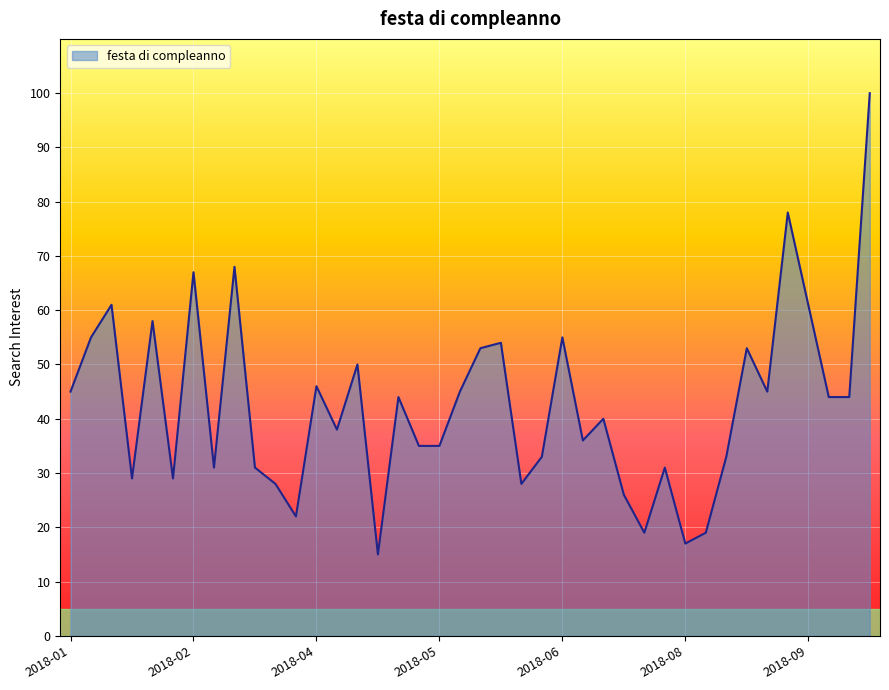

What is the greatest value displayed?

100